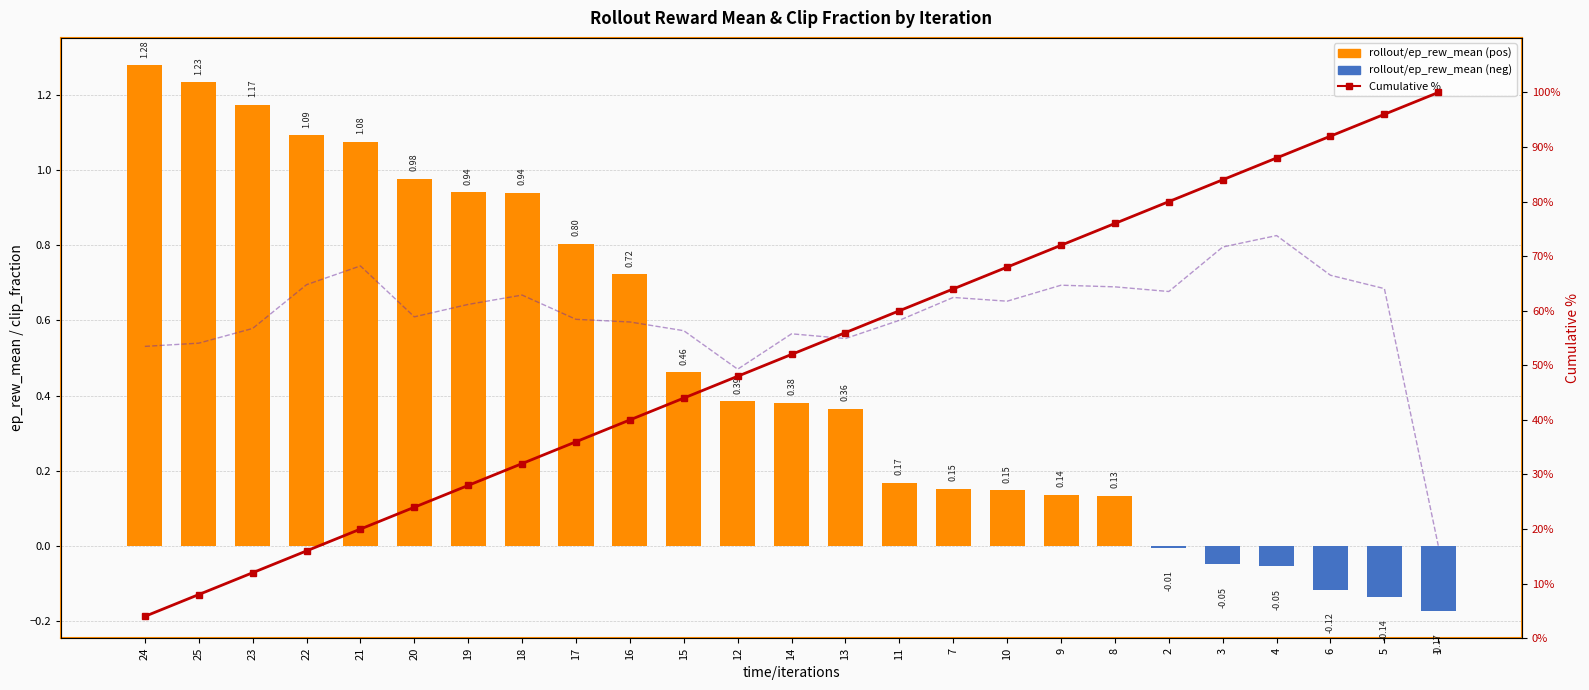

What is the highest value of the train/clip_fraction (scaled) series?

0.8